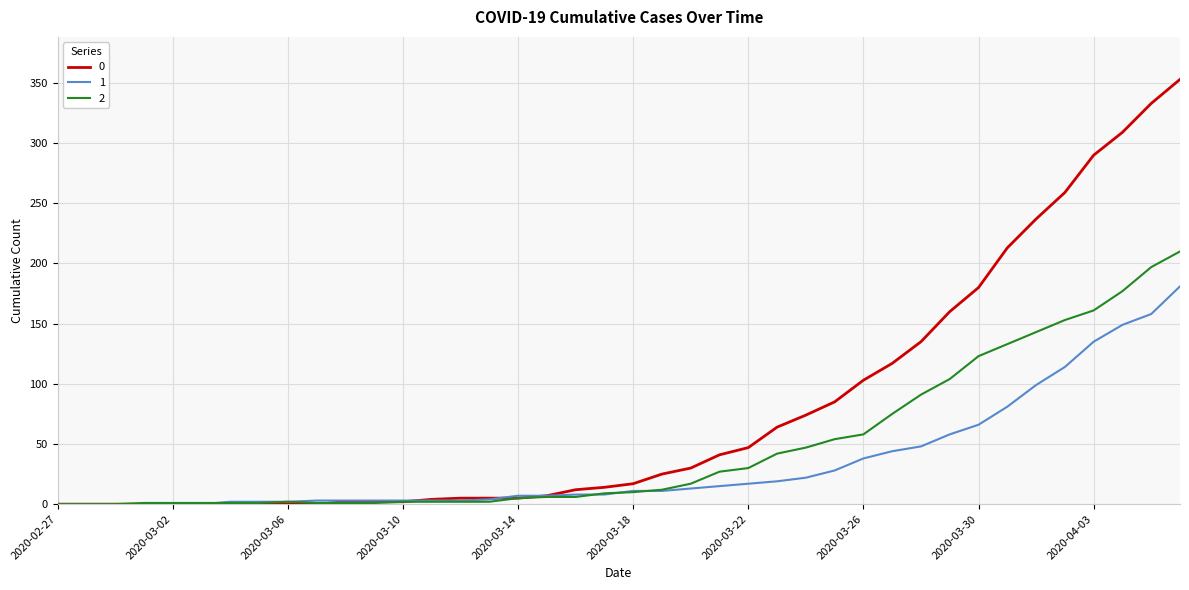

List the series in order of their peak value, highest first.

0, 2, 1